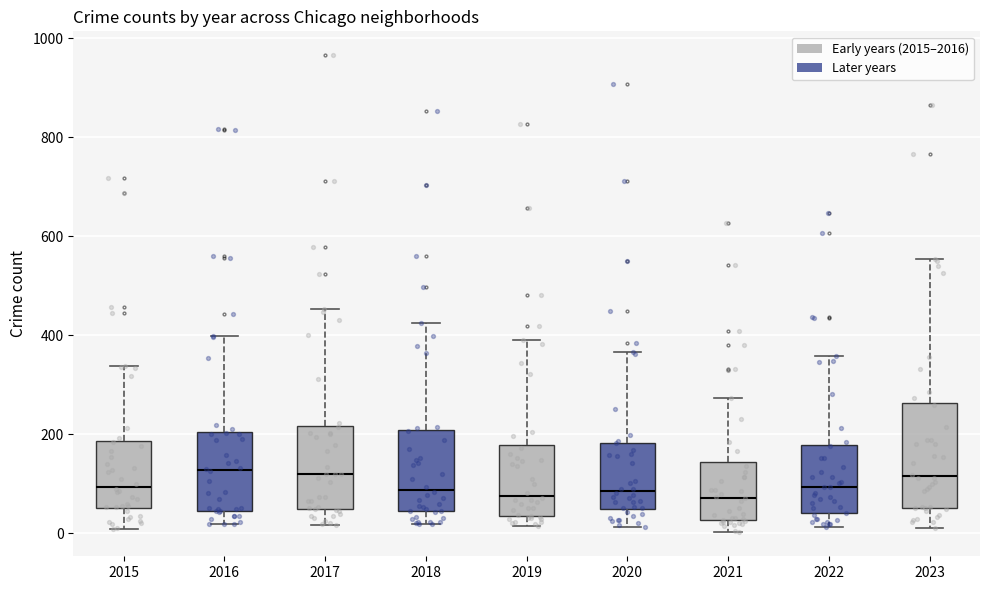

Which box is the tallest, from its lower edge to its upper edge?

2023